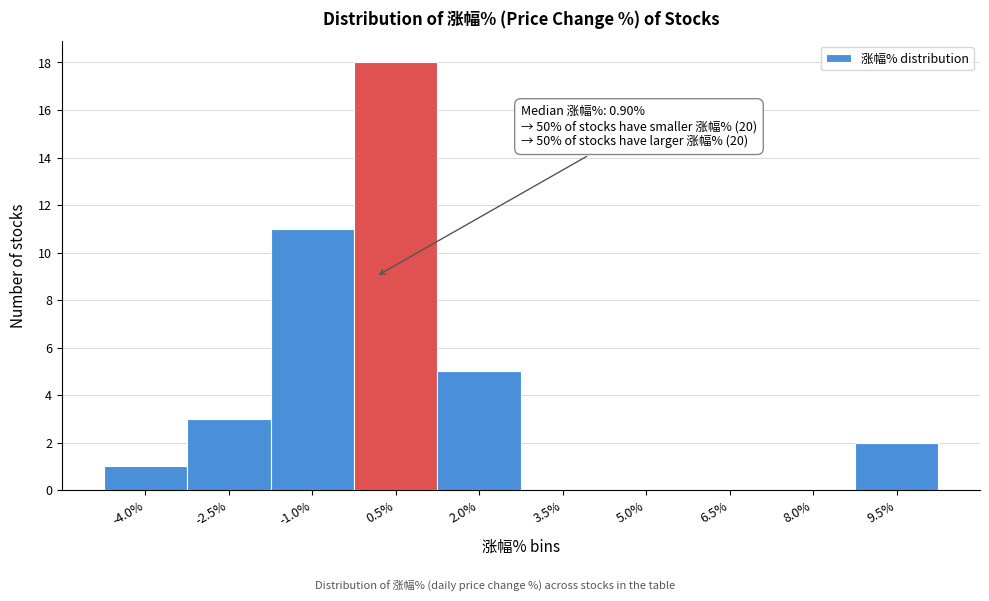

Reading left to right, list all the values displayed in this chart.

-4.0%=1	-2.5%=3	-1.0%=11	0.5%=18	2.0%=5	3.5%=0	5.0%=0	6.5%=0	8.0%=0	9.5%=2